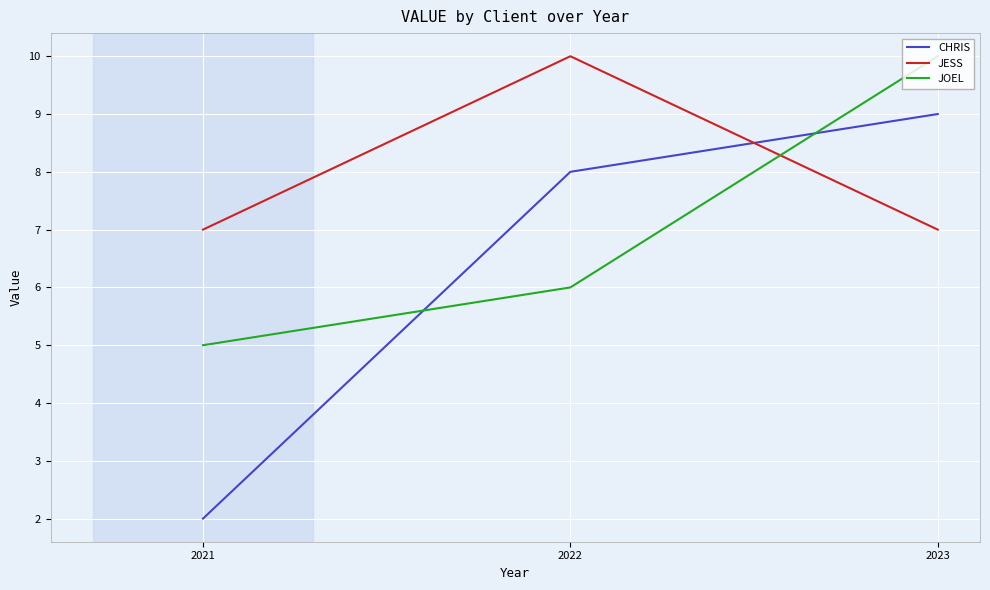

Reading right to left, transcribe all the data shown in this chart.

CHRIS: 9	8	2
JESS: 7	10	7
JOEL: 10	6	5